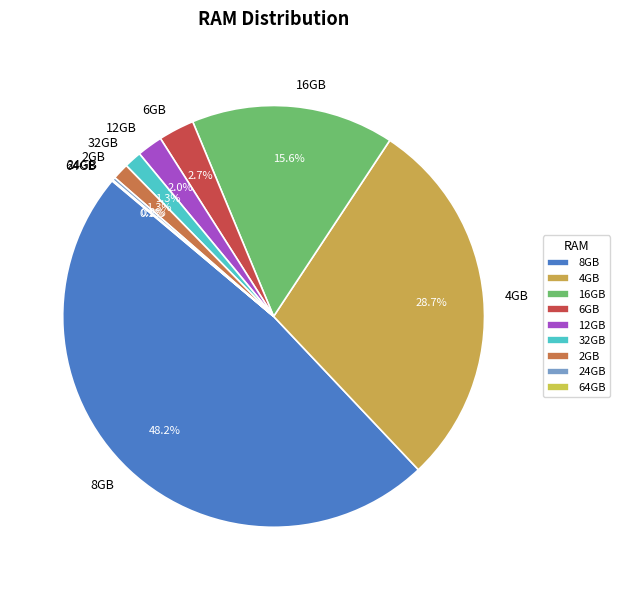

To the nearest percent, what is the difference between the 6GB and 32GB slice percentages?

1%